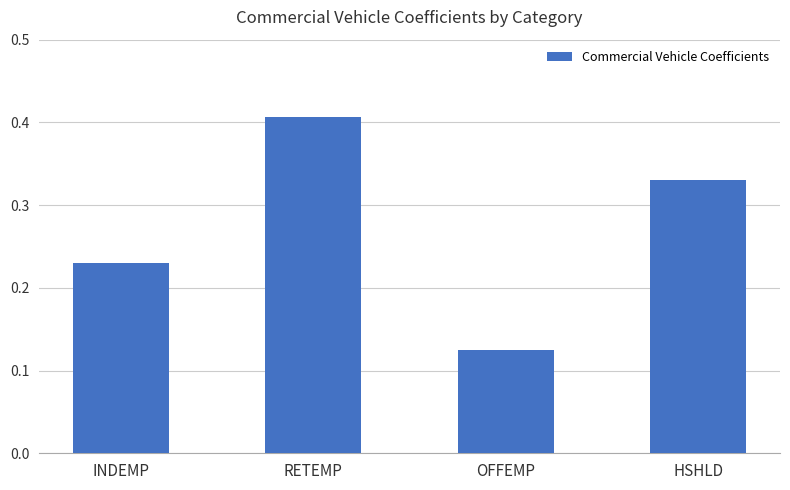

What is the sum of the values at RETEMP and OFFEMP?

0.5